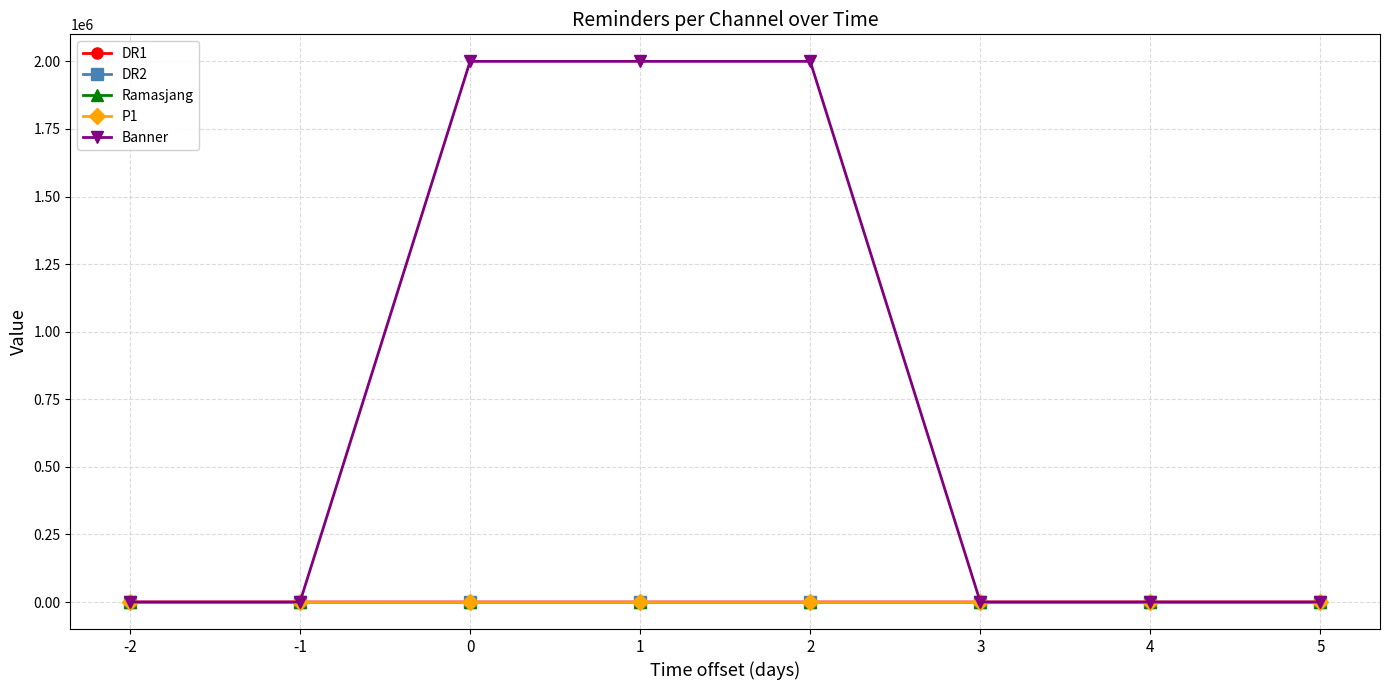

Does the chart have visible grid lines?

Yes